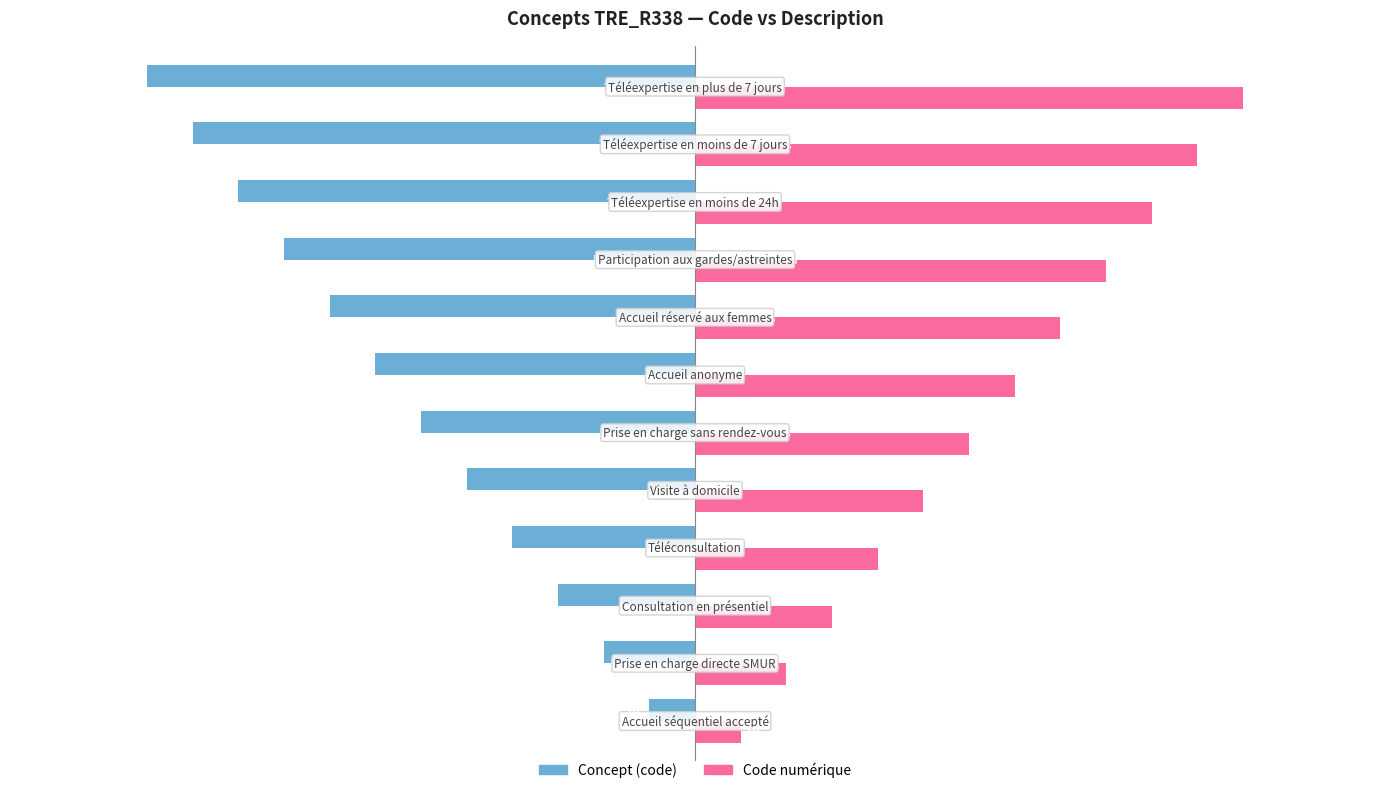

What is the difference between the maximum and minimum values in the Code numérique series?

11